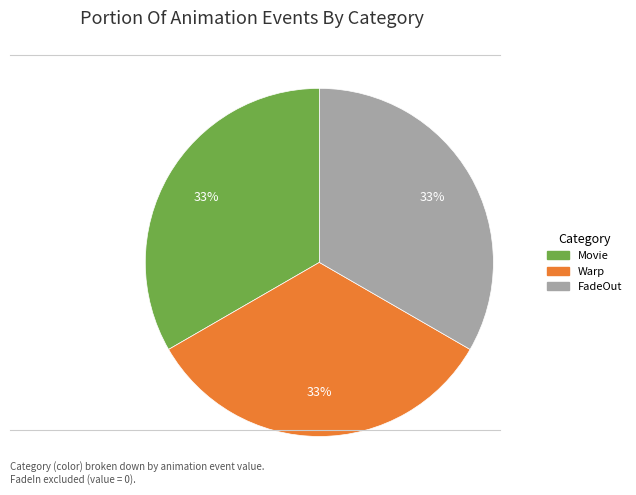

To the nearest percent, what is the average slice percentage?

33%